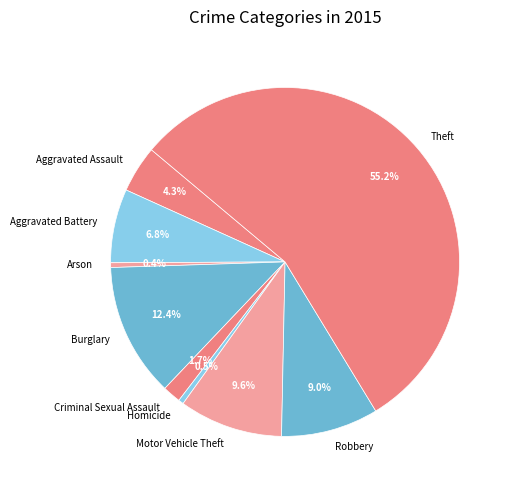

How many slices are in this pie chart?

9